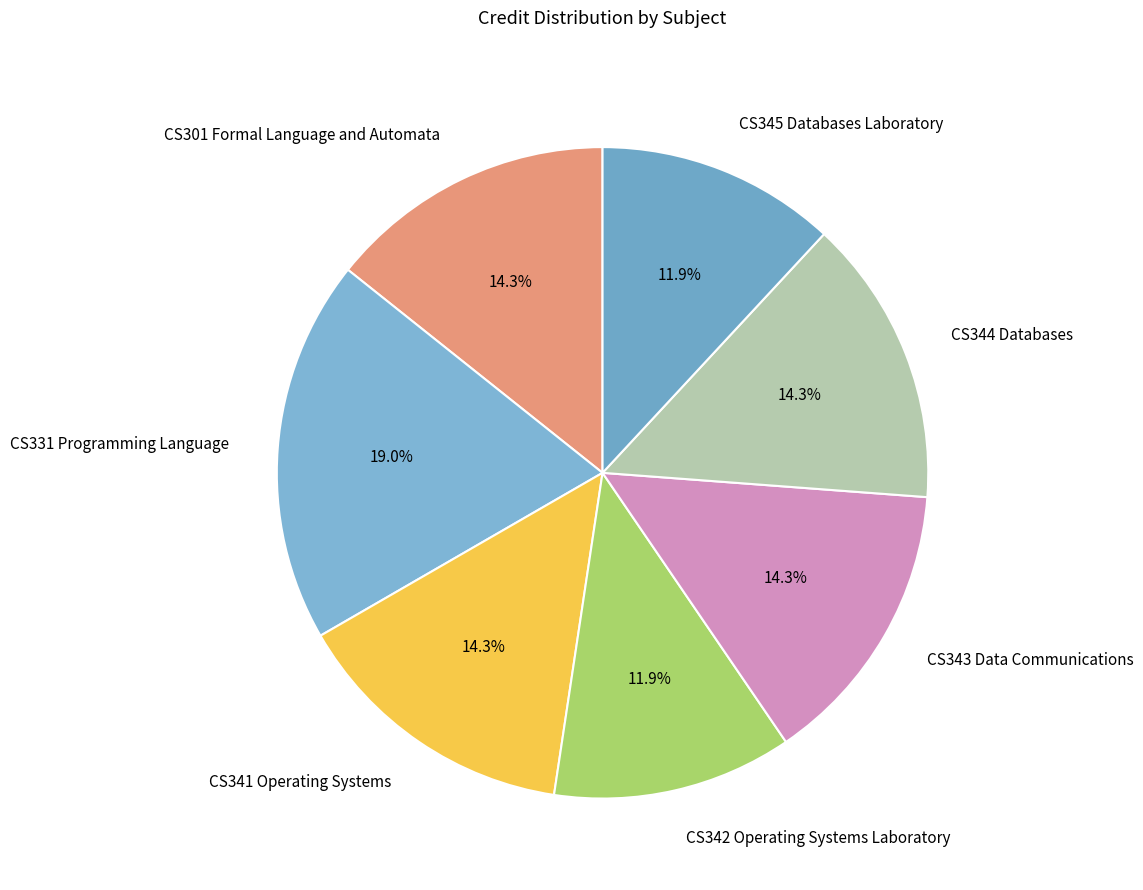

What is the largest slice in the pie chart?

CS331 Programming Language